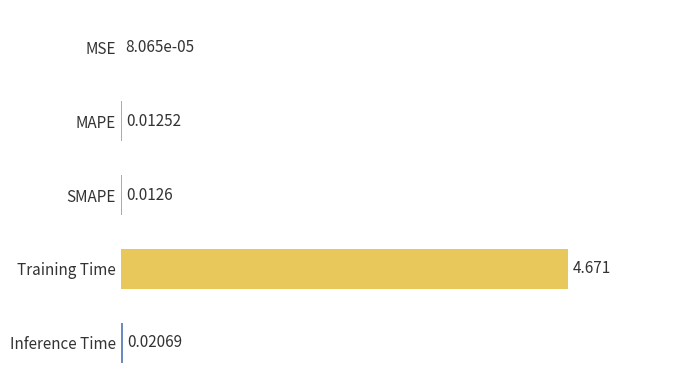

Count the number of categories in the chart.

5